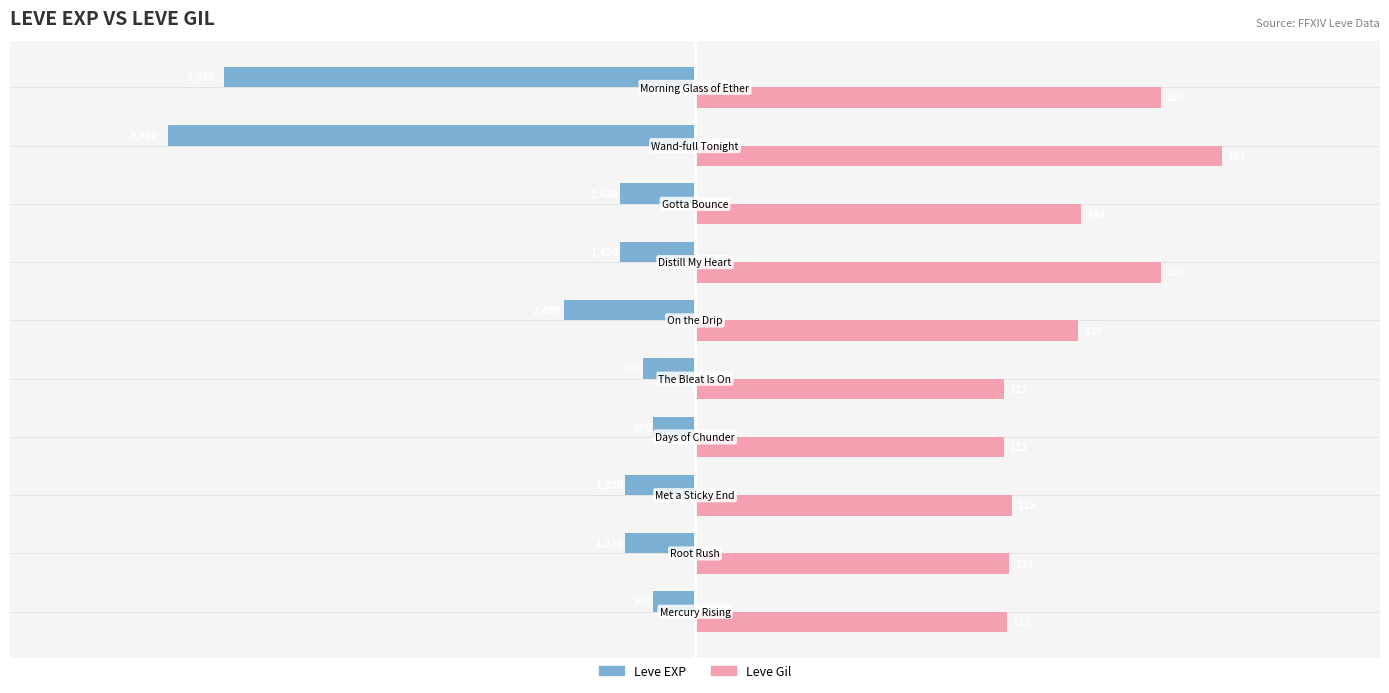

What is the value of the Leve EXP bar at the 4th from the left?

-800.0